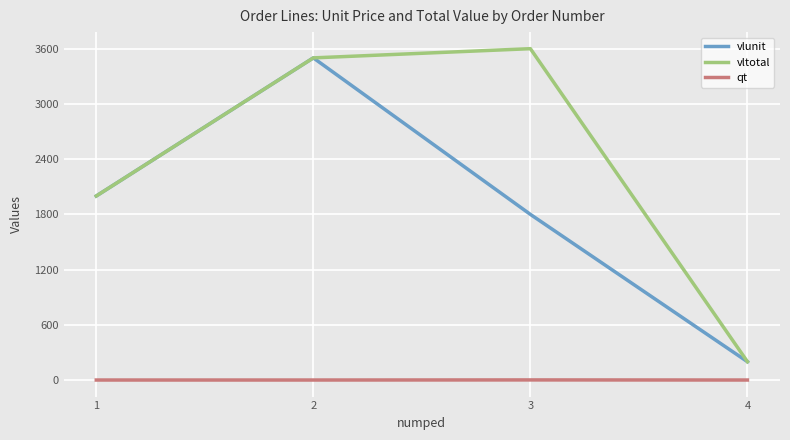

Which series has the widest spread of values?

vltotal